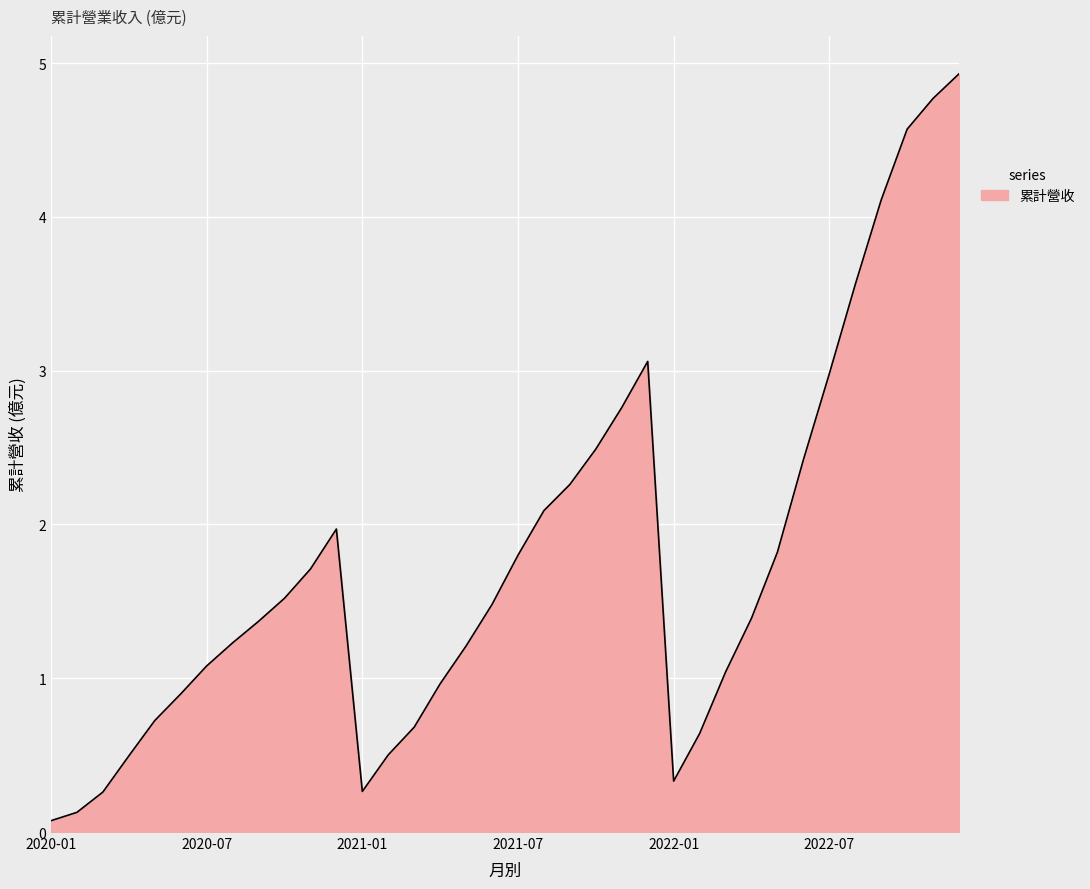

What is the greatest value displayed?

4.9